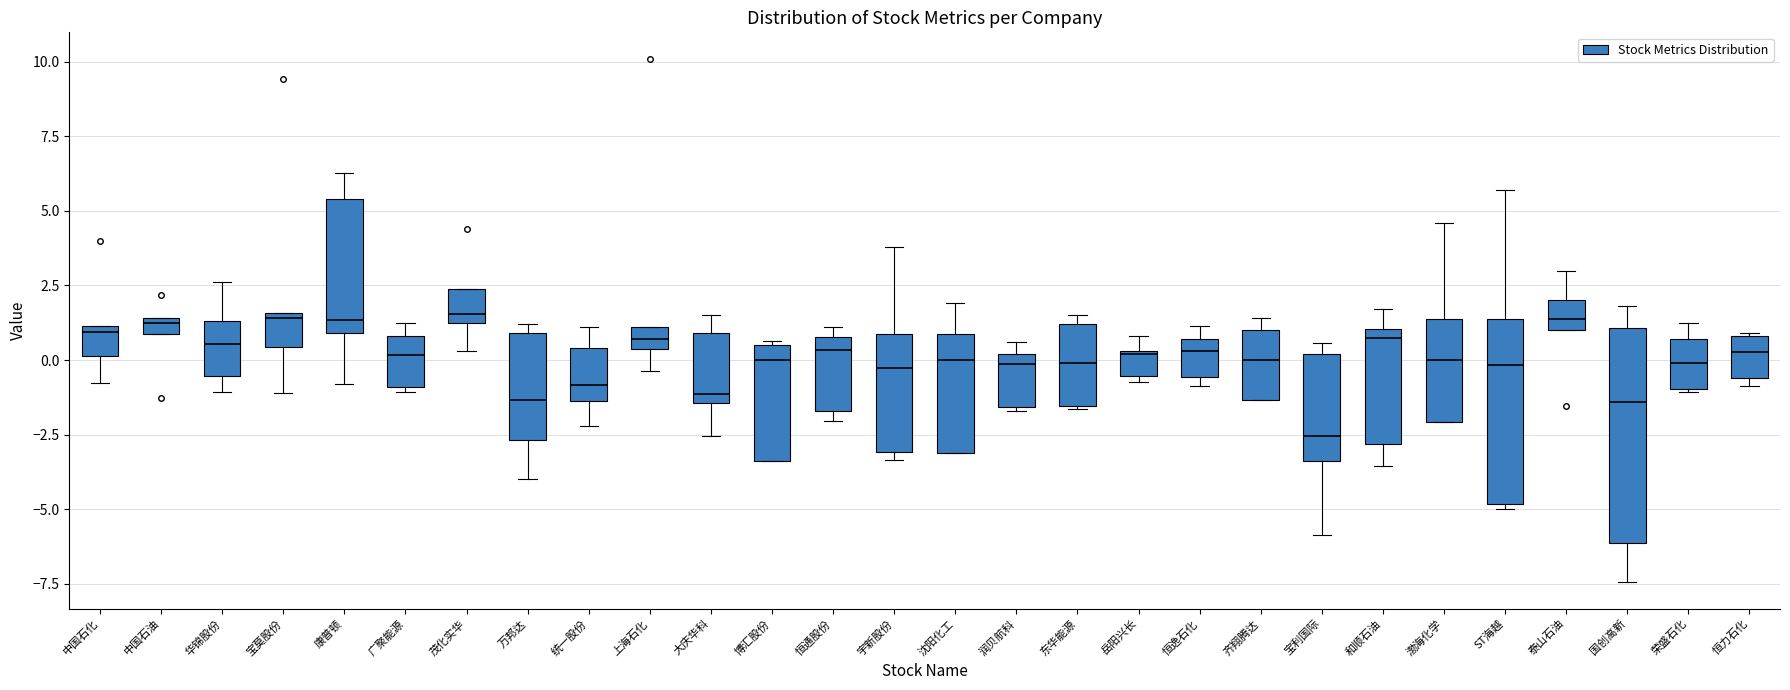

Where is the upper edge of the box for 茂化实华 on the y-axis? The values are not printed on the chart, so give them approximately, as read against the axis.

2.5